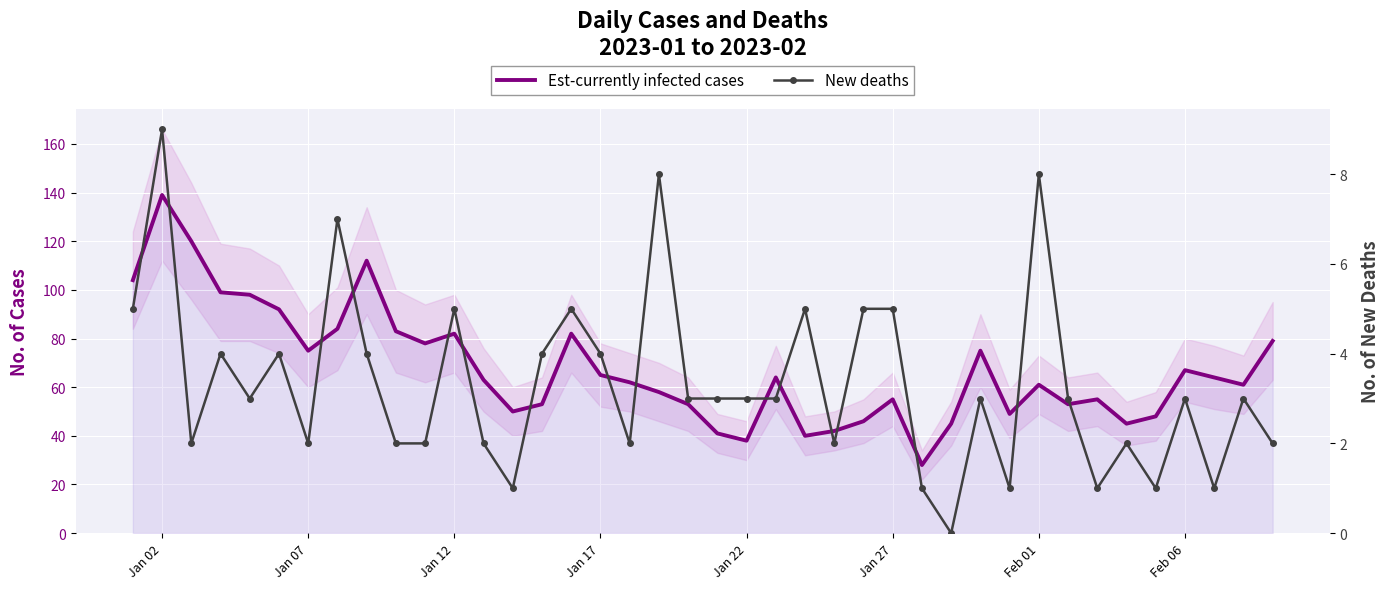

Which series has the largest total across all categories?

Est-currently infected cases